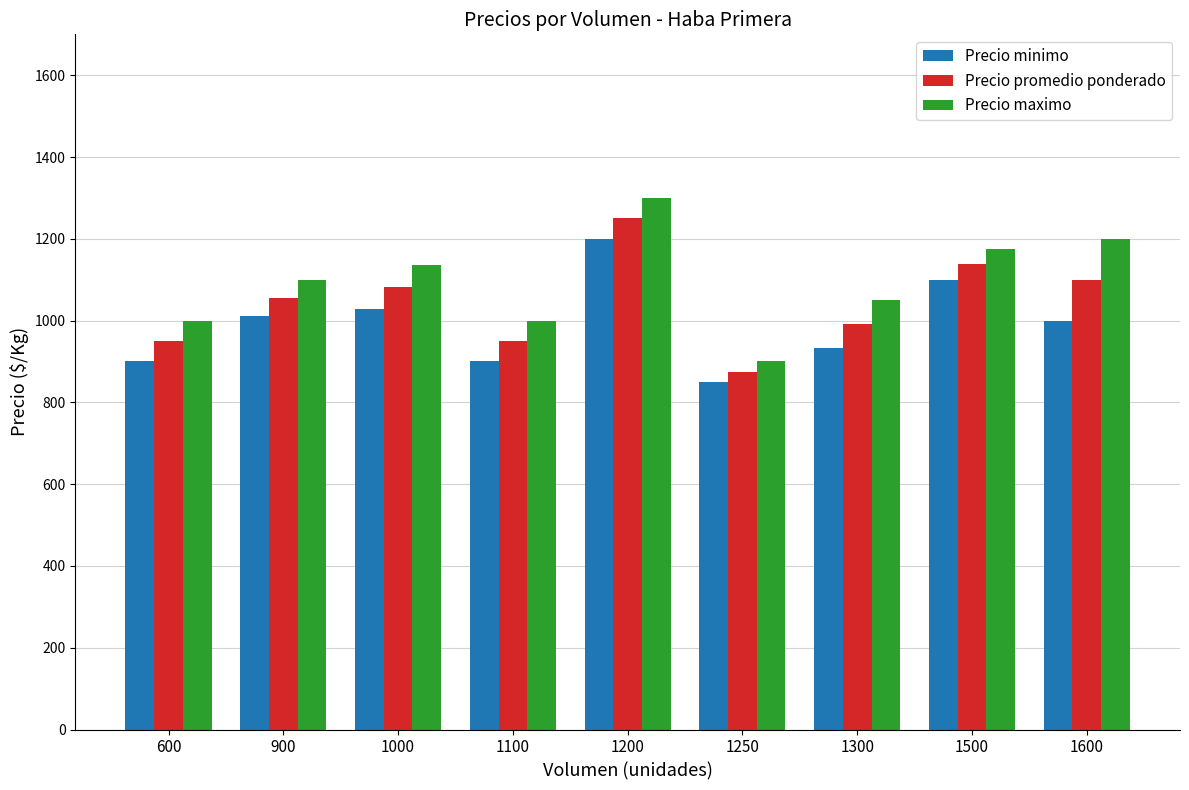

The value of Precio promedio ponderado at 900 is 1056. True or false?

True